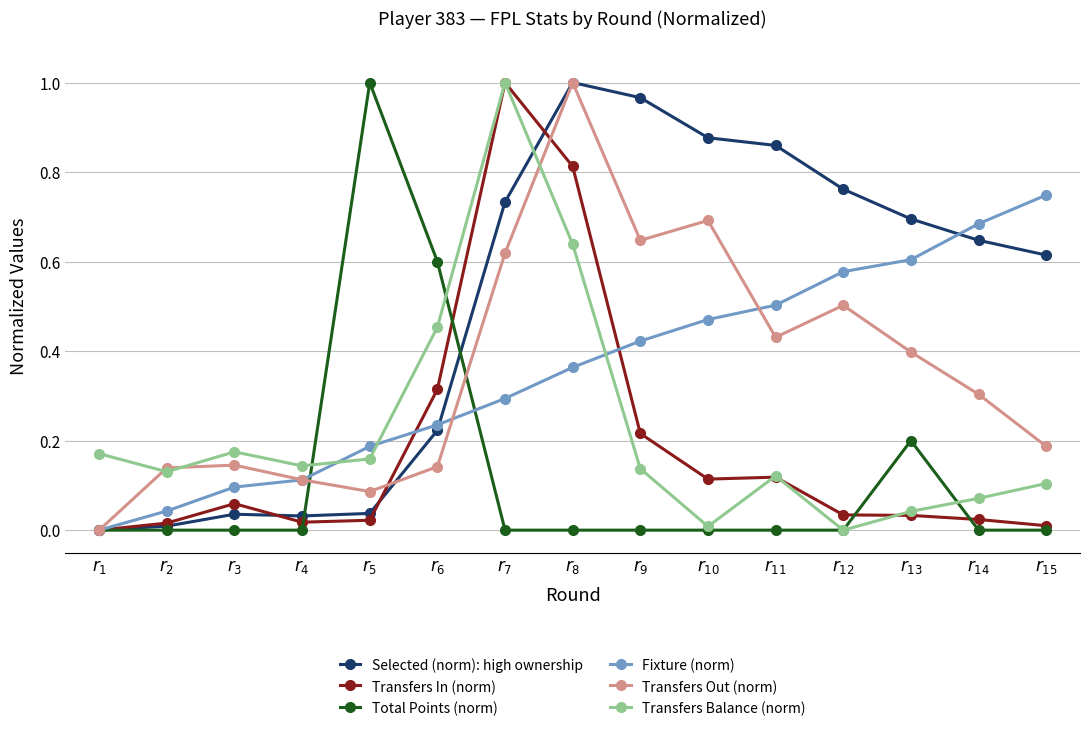

Which series ends up on top after the final intersection of Selected (norm): high ownership and Transfers Balance (norm)?

Selected (norm): high ownership